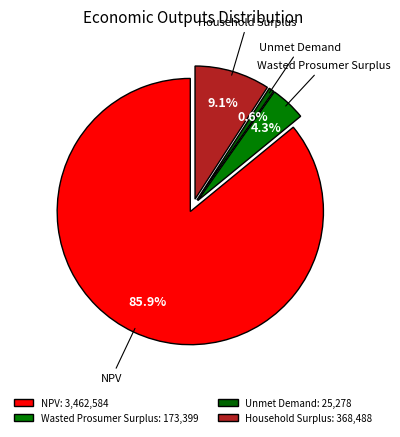

What is the ratio of the value at Wasted Prosumer Surplus to the value at Unmet Demand?

6.9